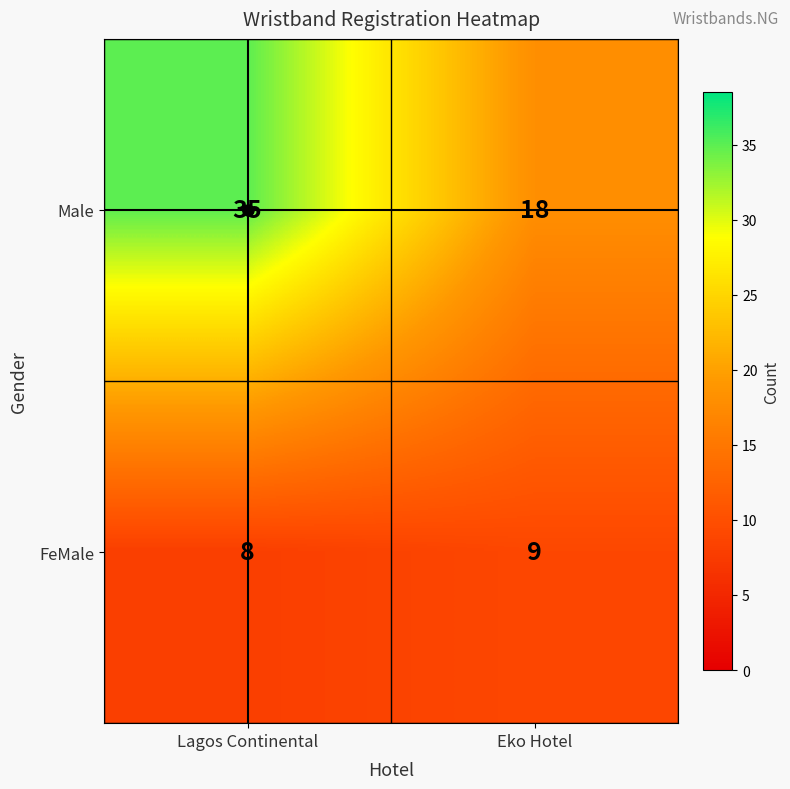

At Eko Hotel, list the series in order from smallest to largest.

FeMale, Male